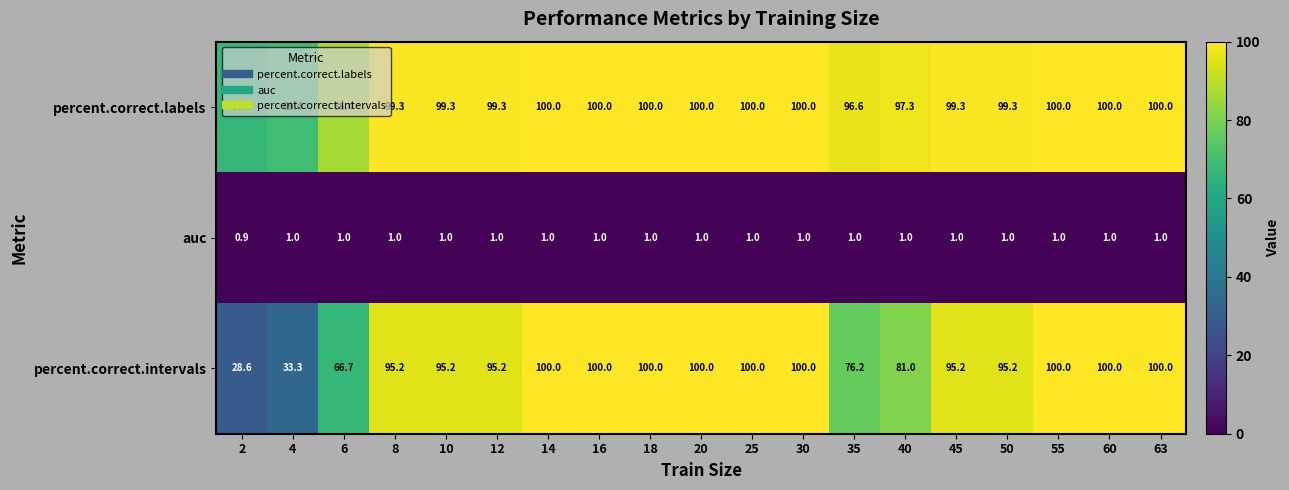

Which series has the largest range (max minus min)?

percent.correct.intervals